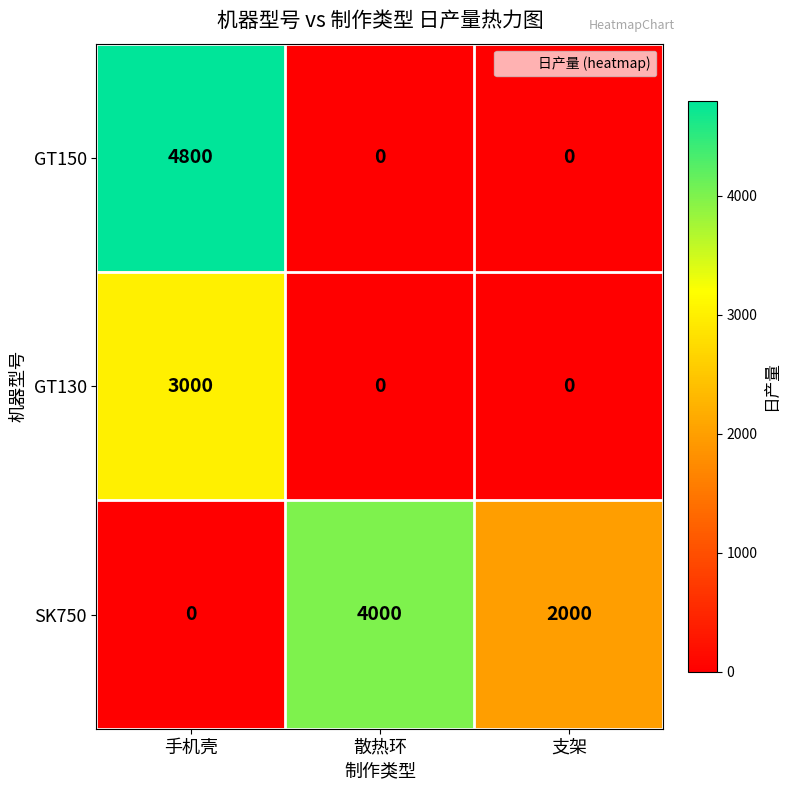

What is the greatest value displayed?

4800